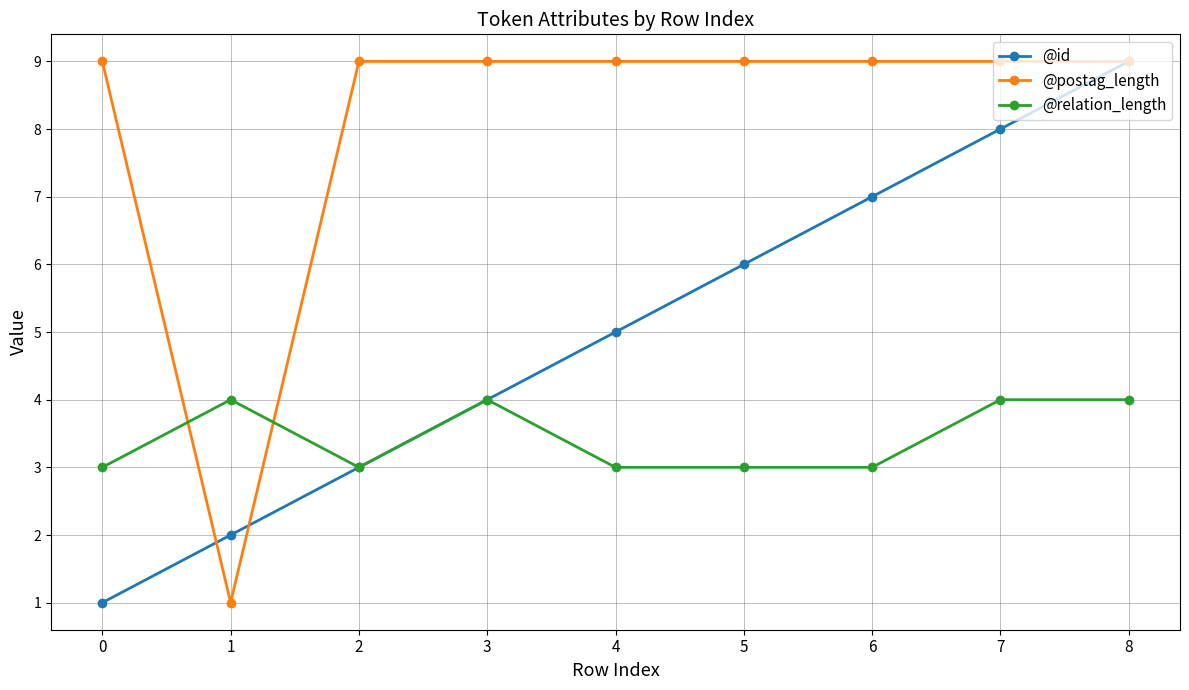

After their last crossing, which series has the higher values: @relation_length or @postag_length?

@postag_length